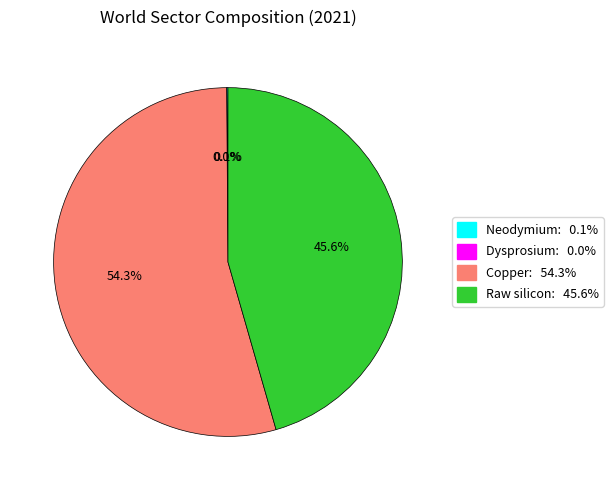

Between Raw silicon: 45.6% and Copper: 54.3%, which is larger?

Copper: 54.3%